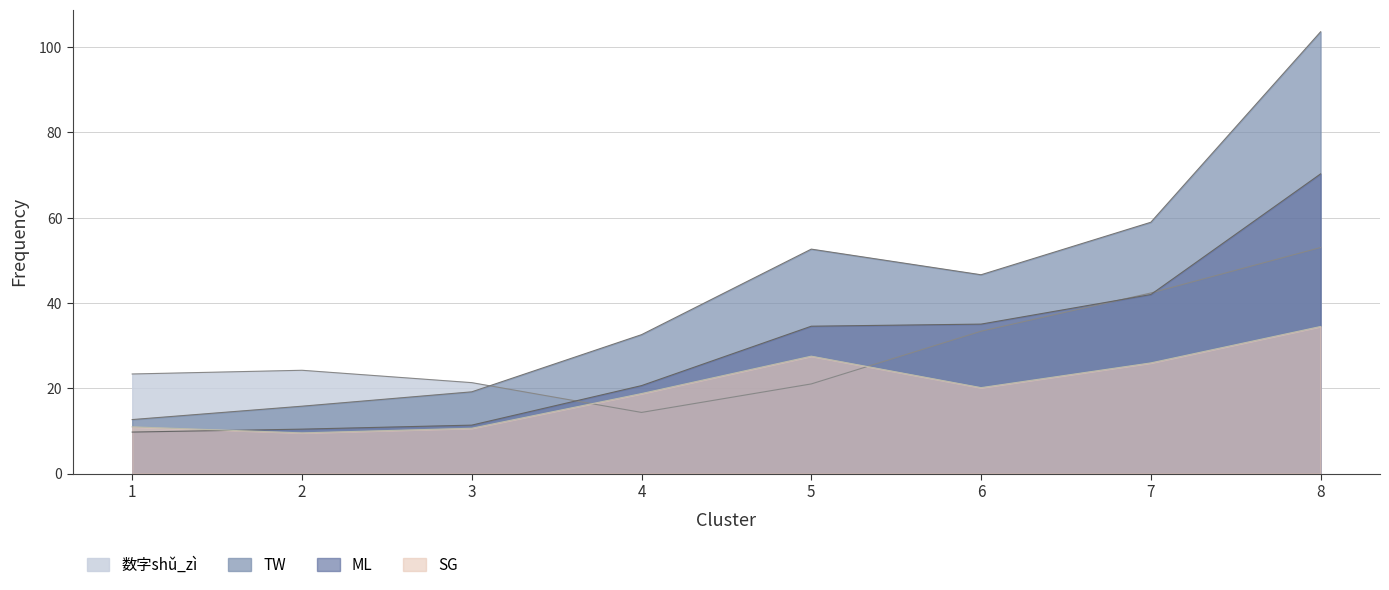

Where does the ML series first go above 22?

5